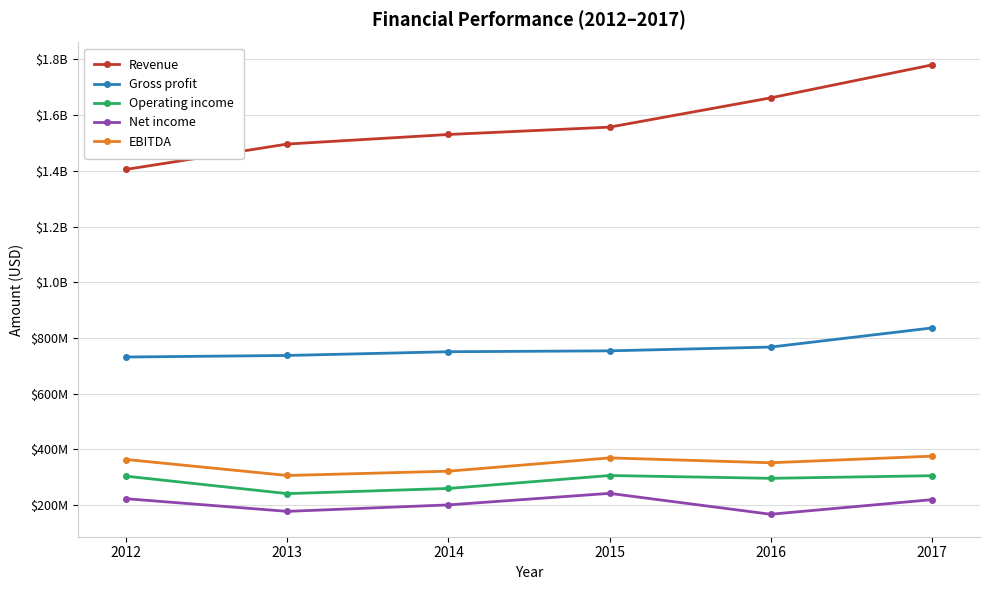

What are all the series names shown in the legend?

Revenue, Gross profit, Operating income, Net income, EBITDA